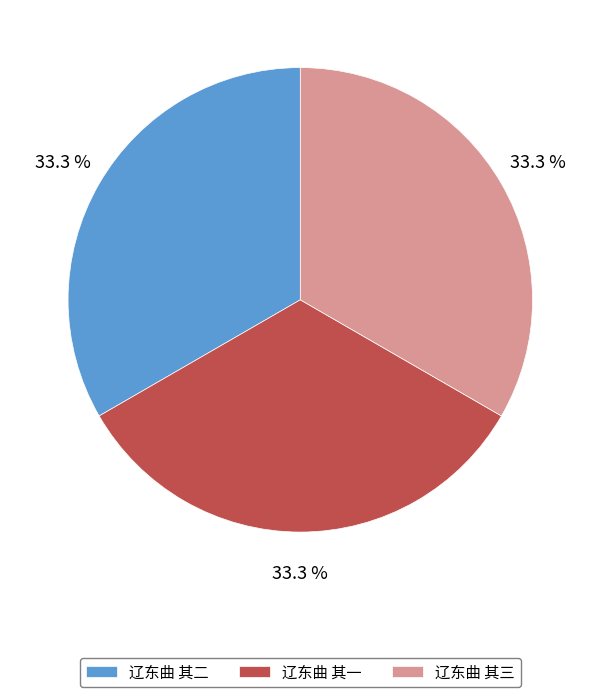

Is the sum of 辽东曲 其二 and 辽东曲 其三 greater than half?

Yes